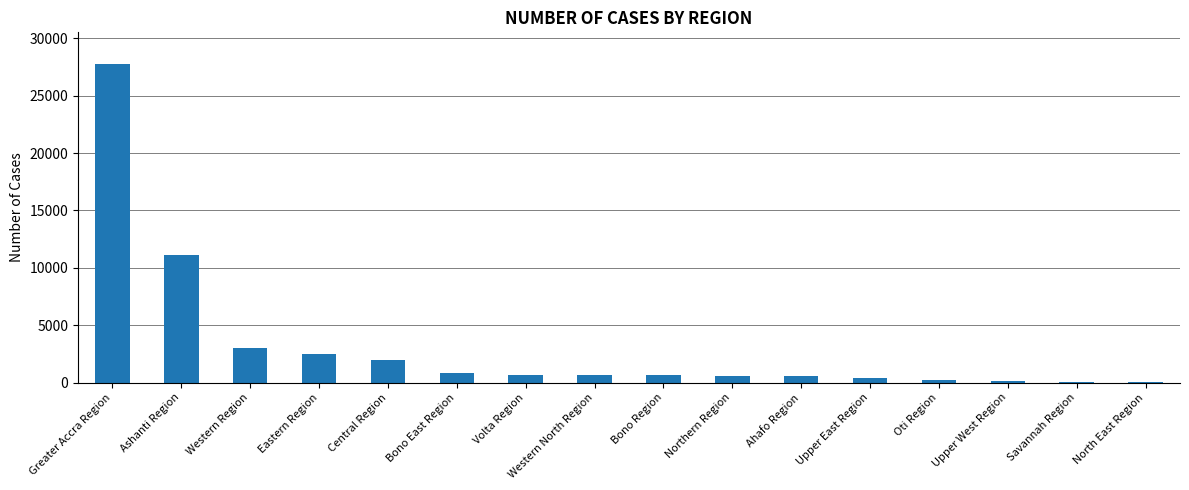

What is the difference between the values at Ahafo Region and North East Region?

510